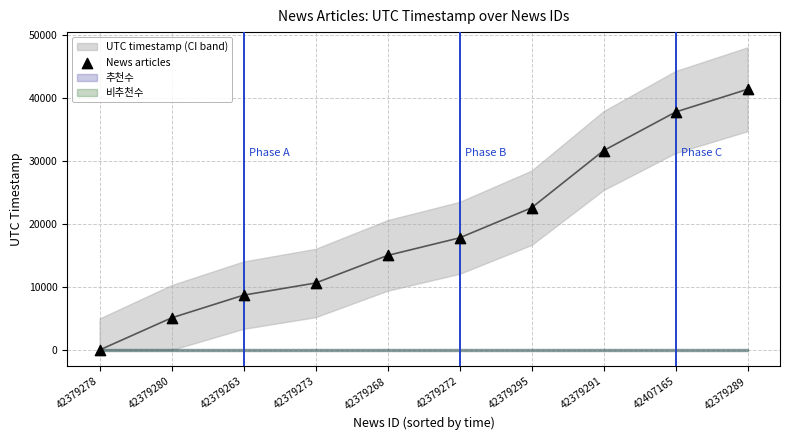

What is the average Y value?

19056